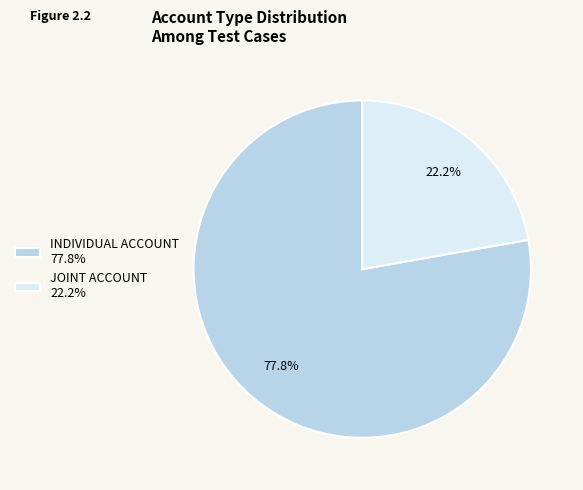

Which slice is the largest?

INDIVIDUAL ACCOUNT 77.8%